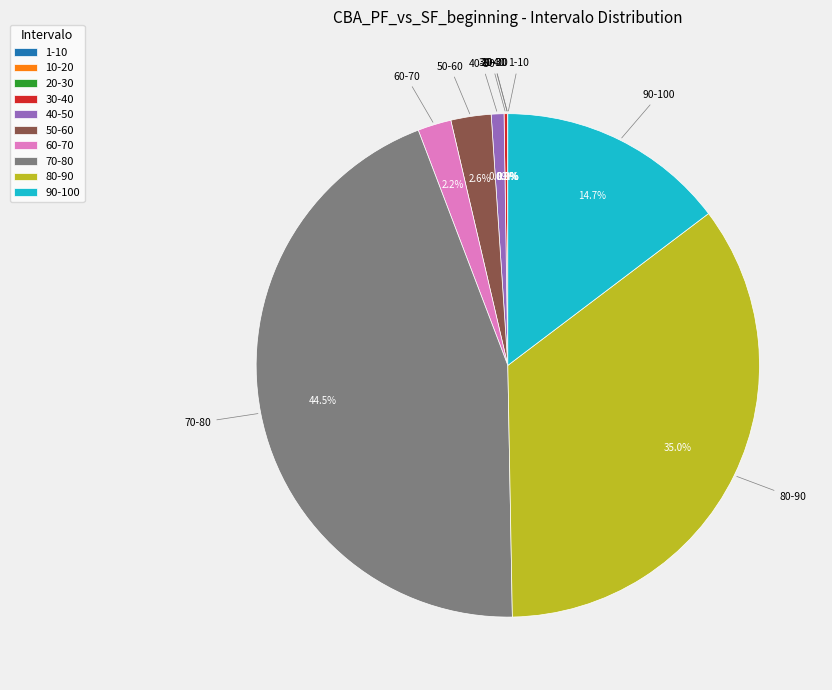

Between 80-90 and 60-70, which is larger?

80-90